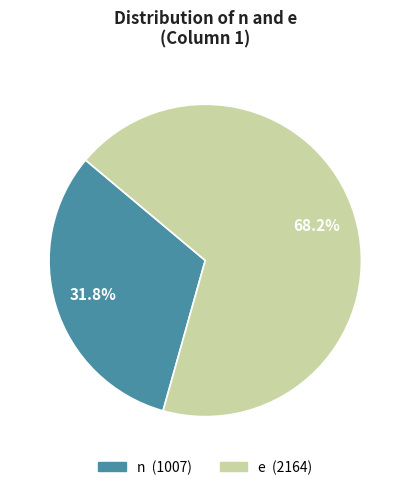

Between e and n, which is larger?

e